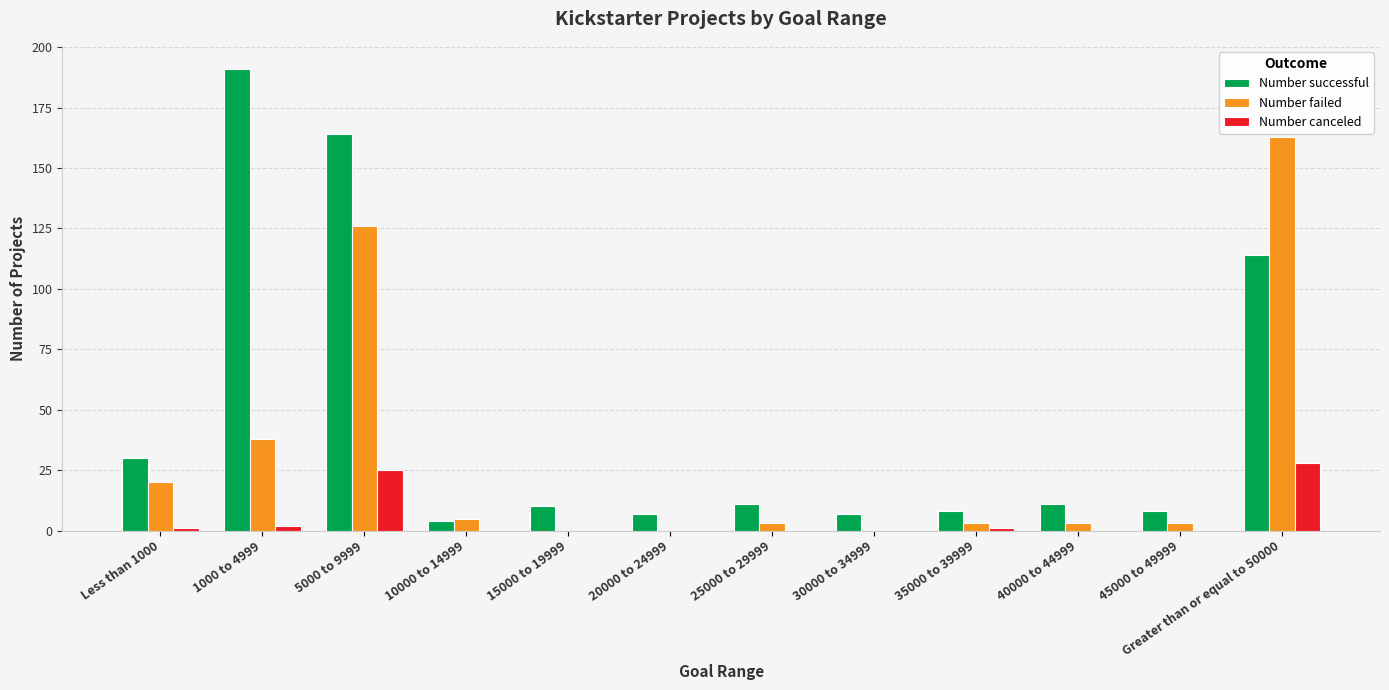

At which category is the sum across all series the highest?

5000 to 9999